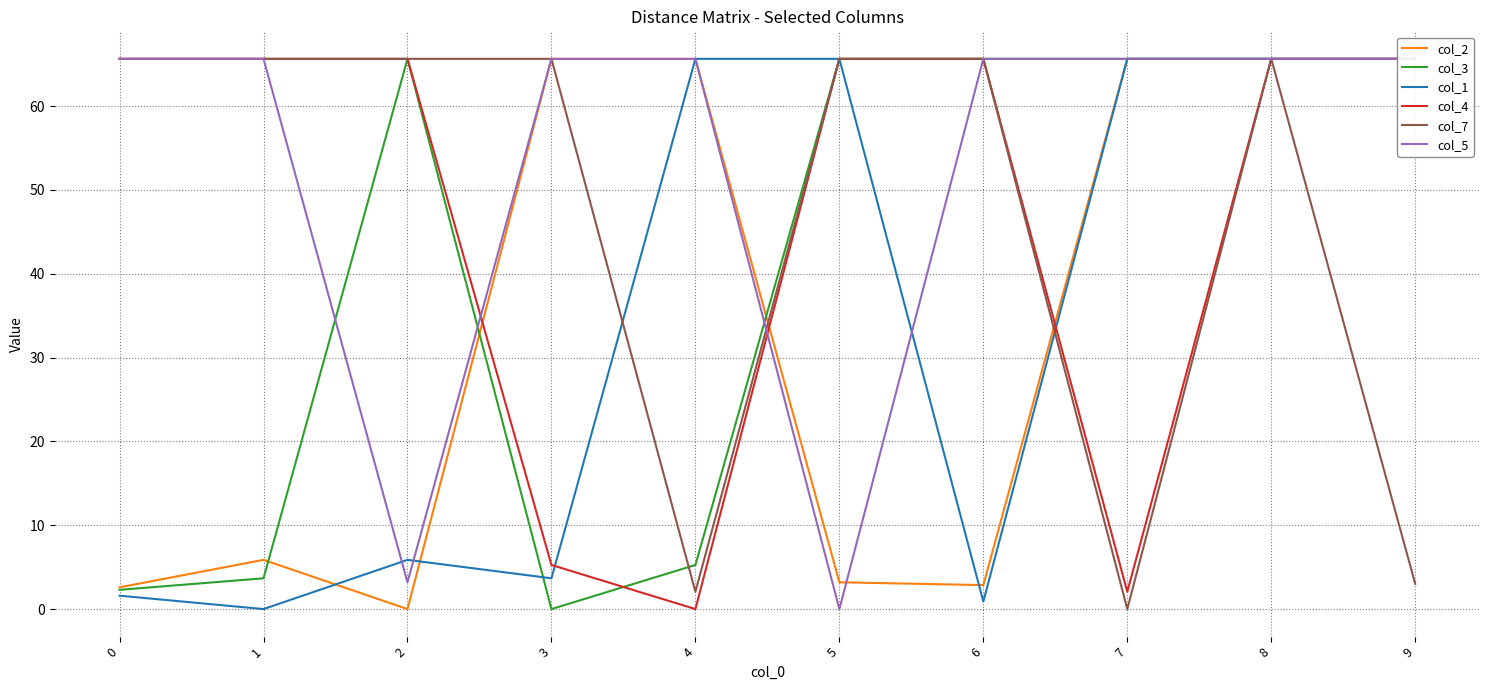

What is the sum of all col_7 values?

464.5